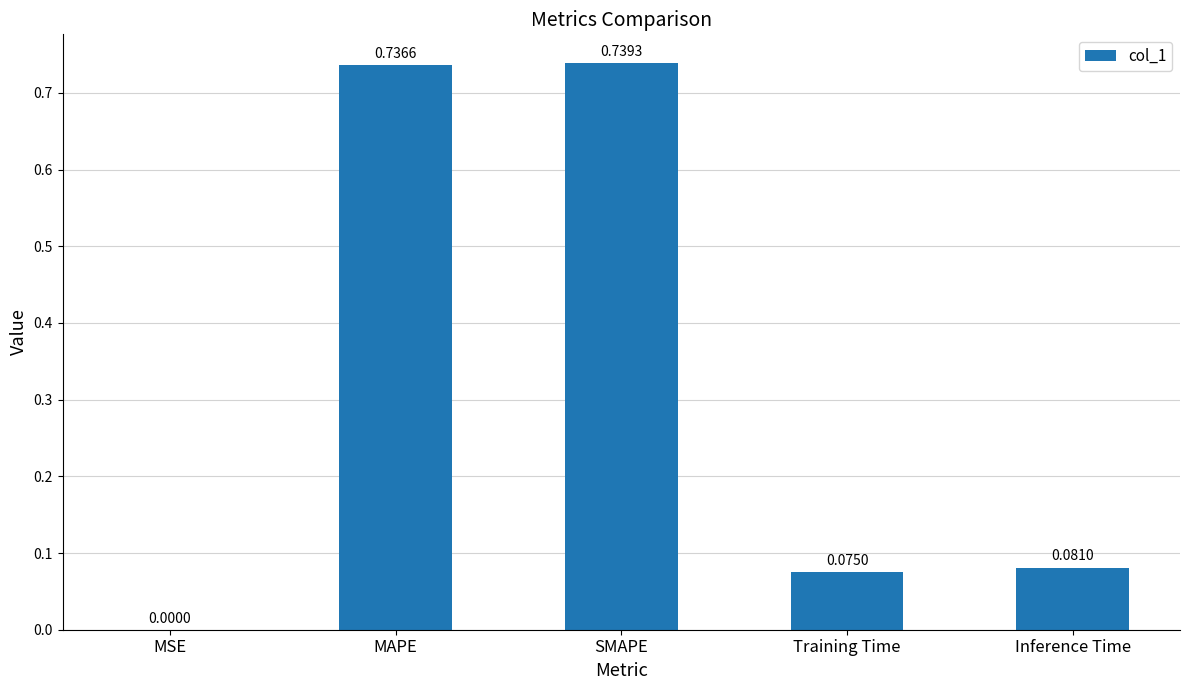

Which has a higher value, MSE or MAPE?

MAPE